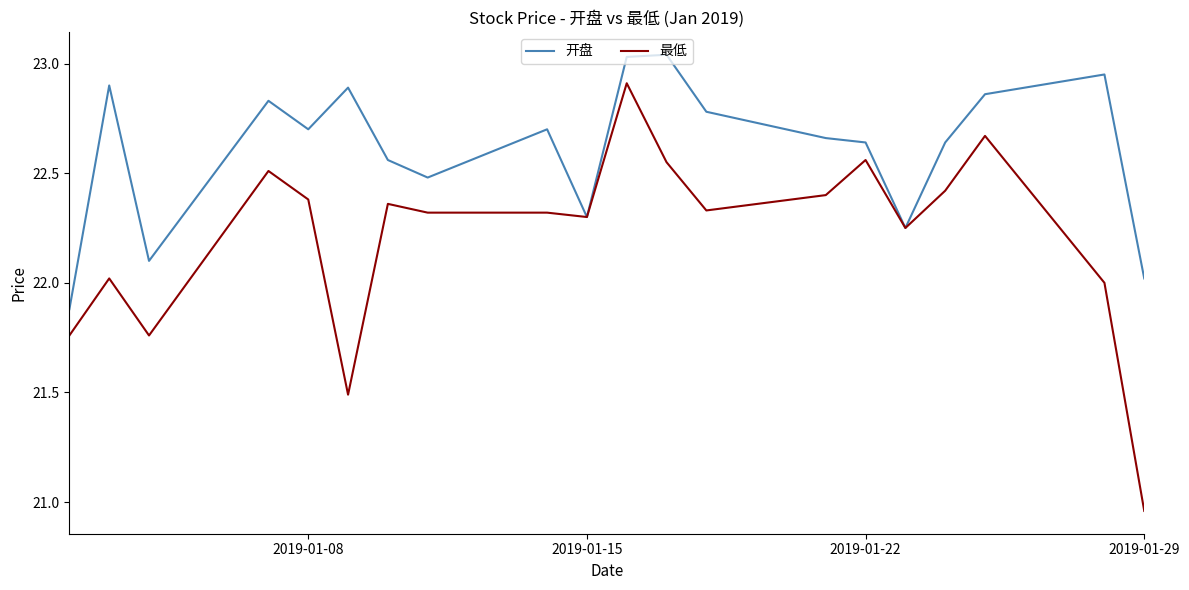

What is the lowest value of the 开盘 series?

21.9